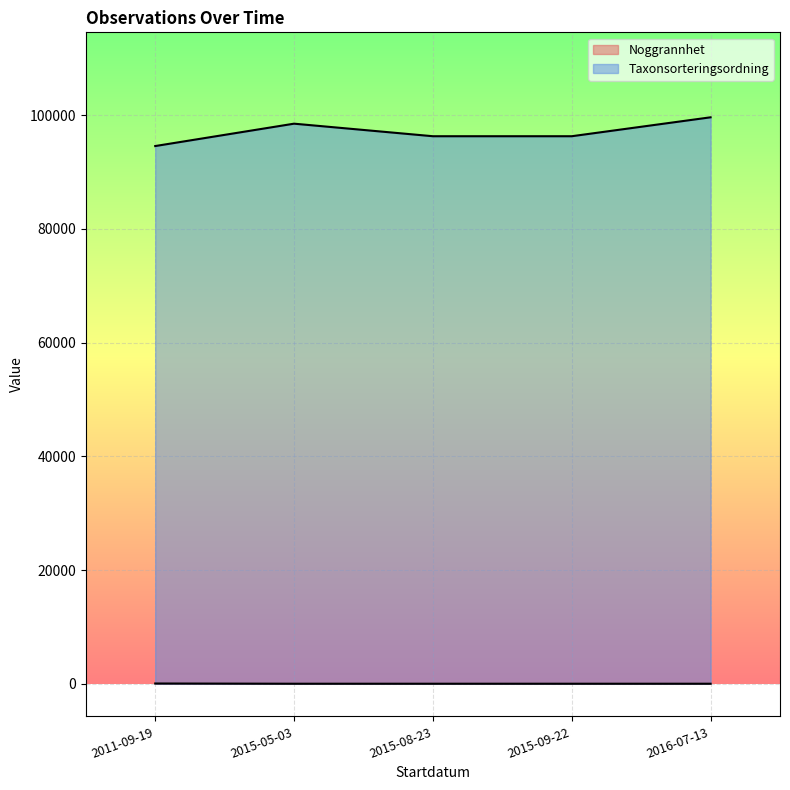

Which category has the lowest value across all series?

2015-05-03